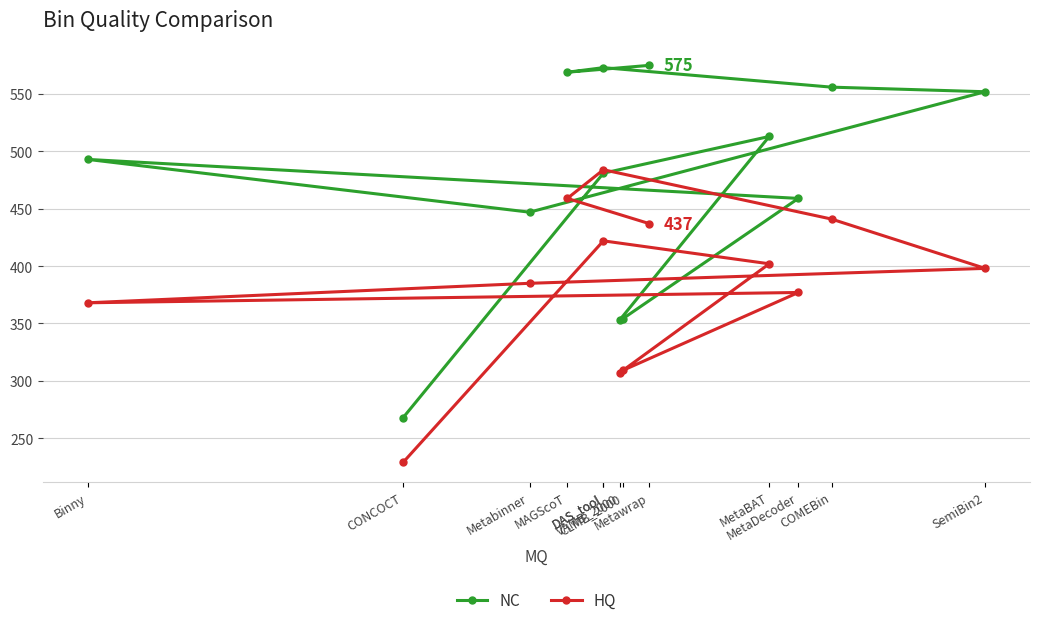

What is the greatest value displayed?

575